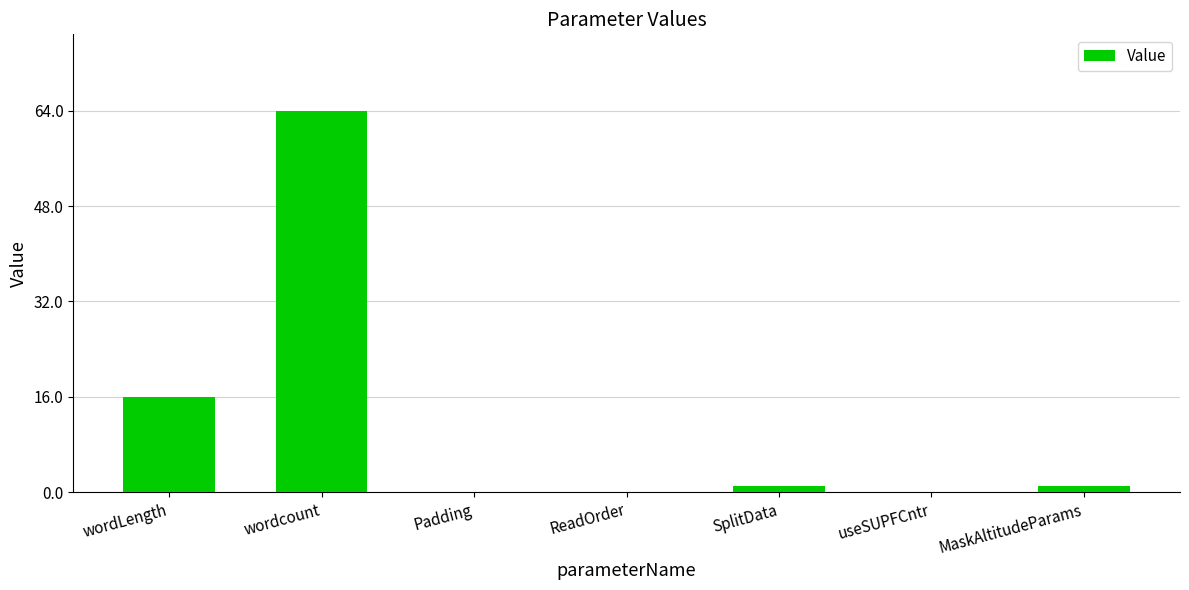

At which label is the value closest to 32?

wordLength